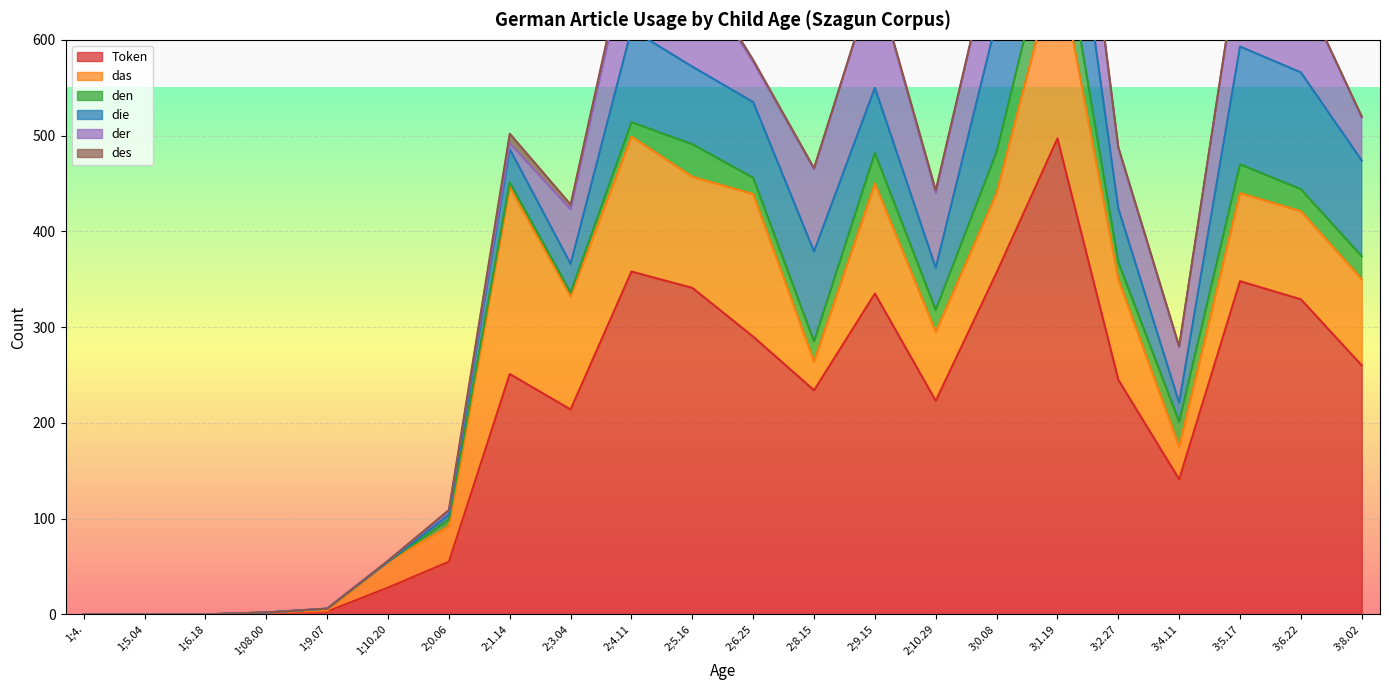

Does the chart display data point markers on the line(s)?

No